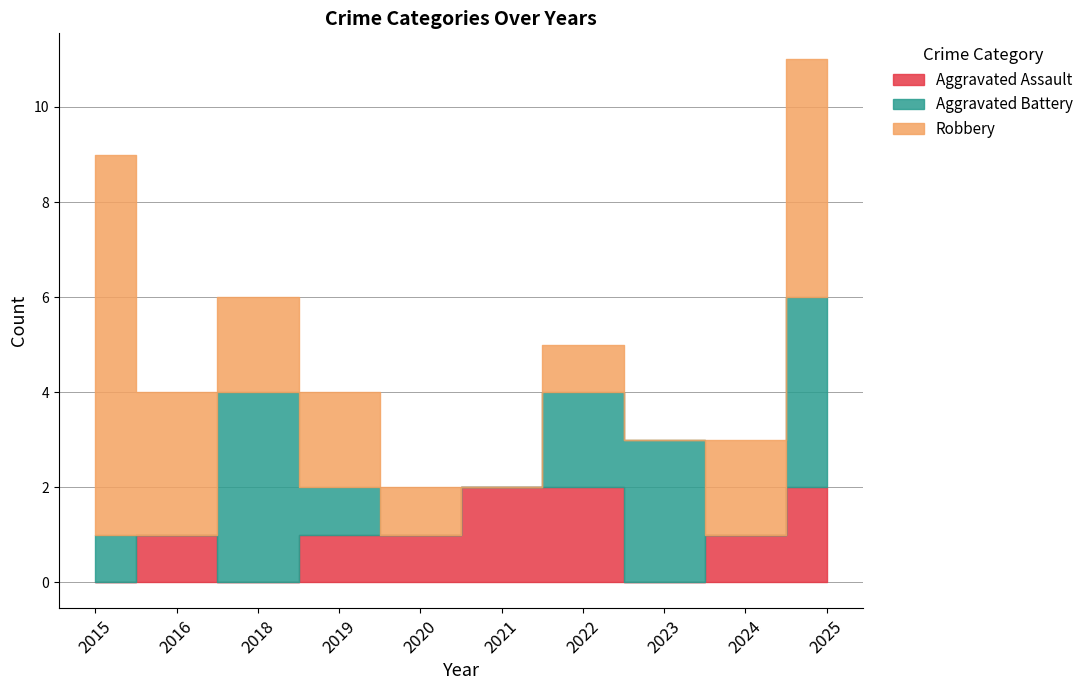

Which category has the lowest value in the Robbery series?

2021